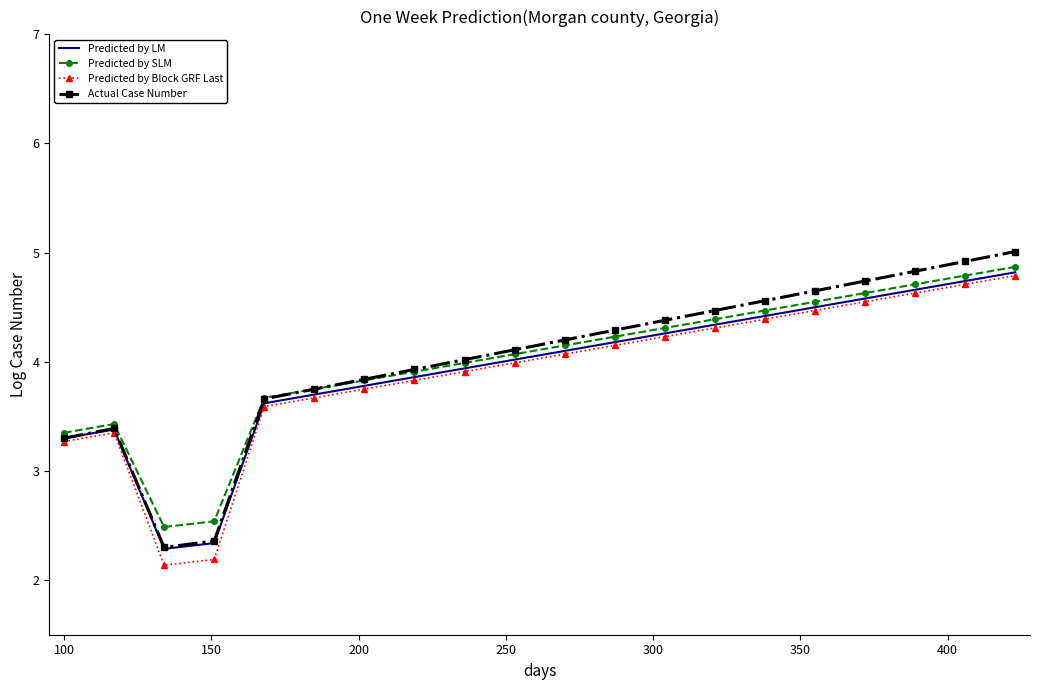

What is the lowest value of the Predicted by Block GRF Last series?

2.1